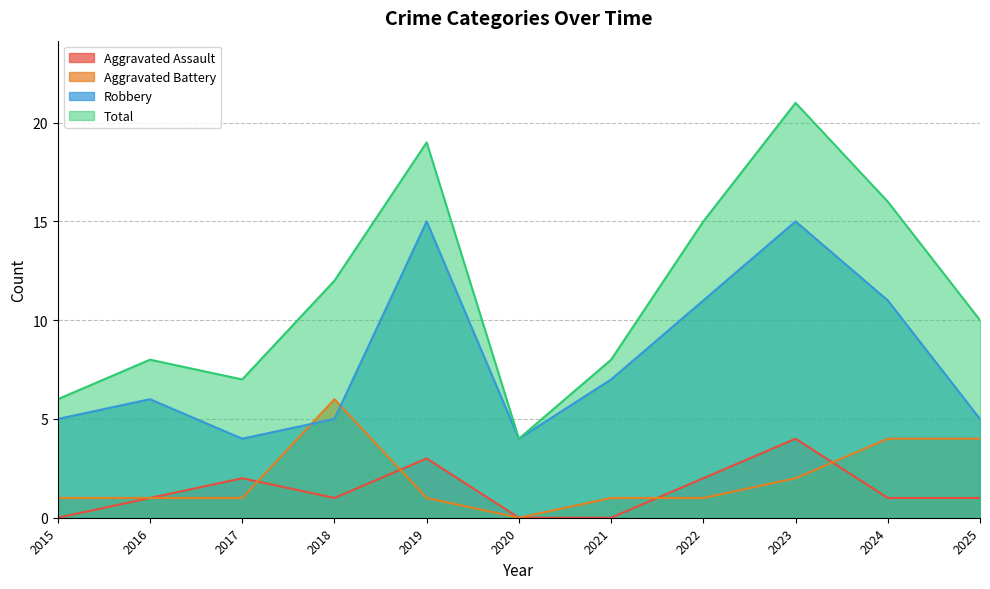

Rank the series by their maximum value, from highest to lowest.

Total, Robbery, Aggravated Battery, Aggravated Assault